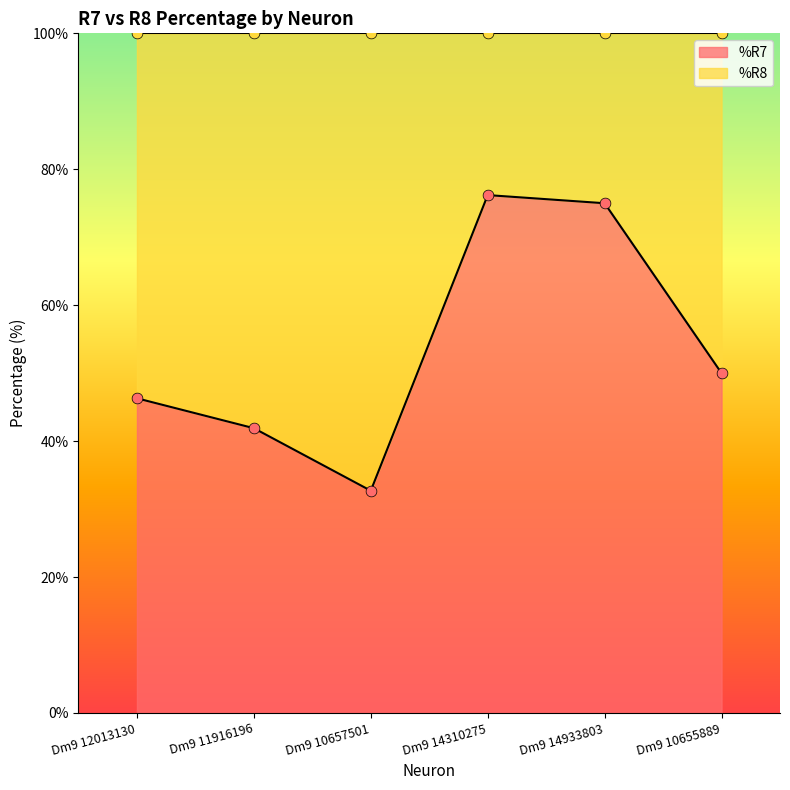

What is the total value across all series at Dm9 12013130?

92.6